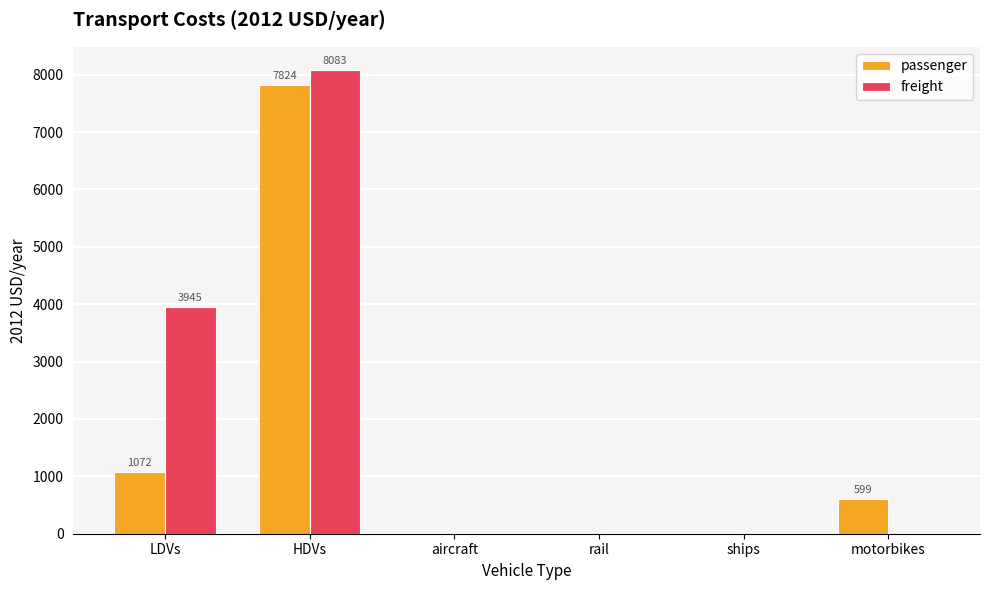

What is the spread (max minus min) of values at HDVs?

259.1